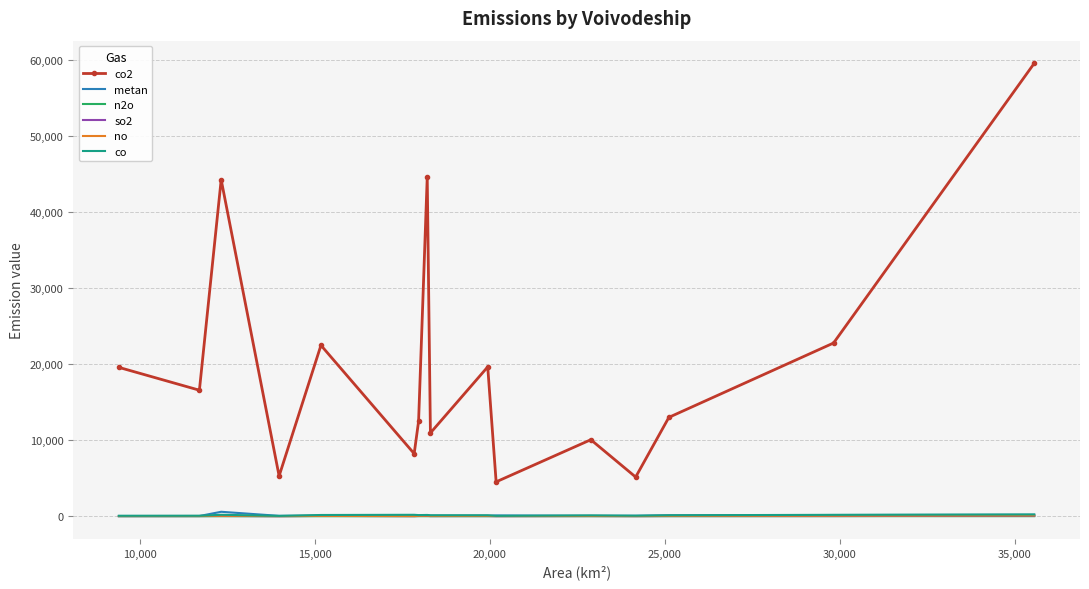

True or false: so2 and co2 intersect in this chart.

False